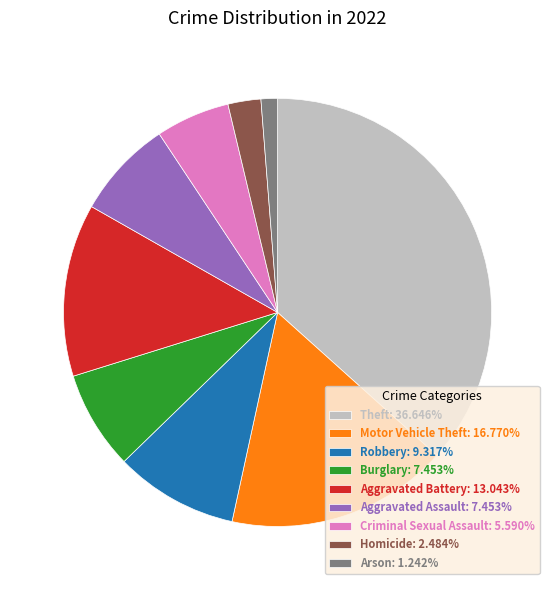

Which has a higher value, Aggravated Assault or Aggravated Battery?

Aggravated Battery